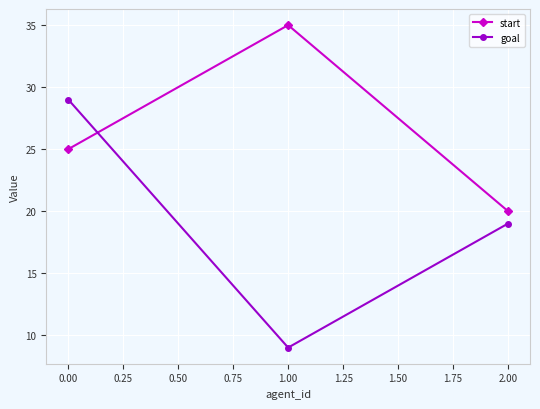

Count the number of categories in the chart.

3